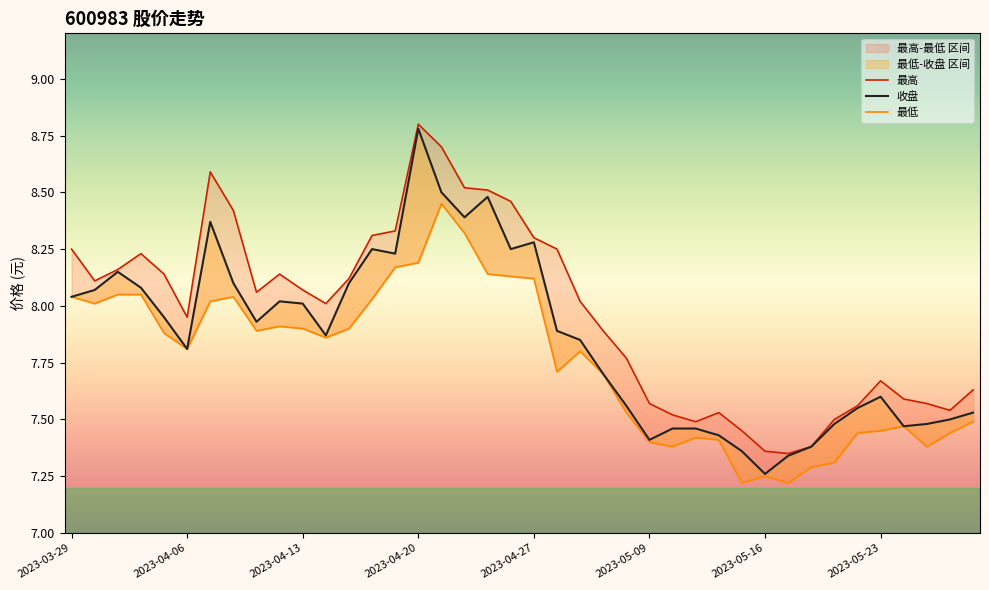

Between 2023-05-26 and 2023-04-19, which is larger?

2023-04-19